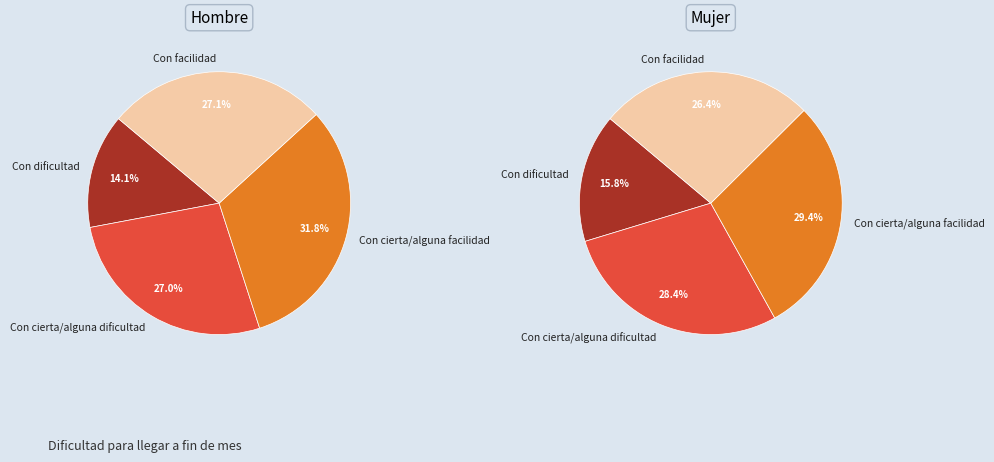

Count the number of slices in the pie.

4